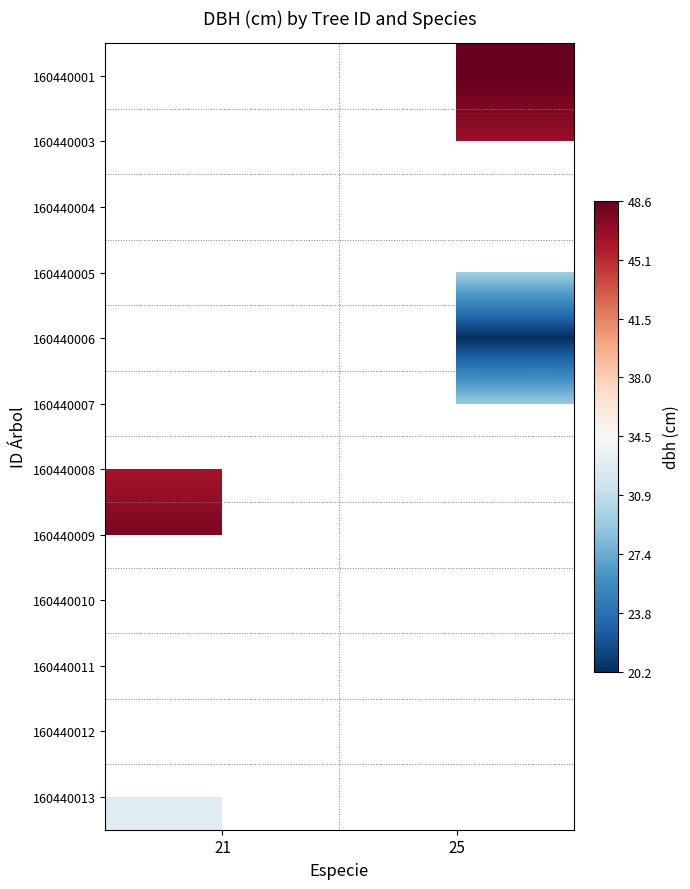

Reading left to right, transcribe all the data shown in this chart.

160440001: 21=0.0	25=48.6
160440003: 21=0.0	25=46.7
160440004: 21=44.9	25=0.0
160440005: 21=0.0	25=29.4
160440006: 21=0.0	25=20.2
160440007: 21=0.0	25=29.1
160440008: 21=46.2	25=0.0
160440009: 21=47.8	25=0.0
160440010: 21=0.0	25=27.2
160440011: 21=20.4	25=0.0
160440012: 21=0.0	25=27.1
160440013: 21=32.8	25=0.0